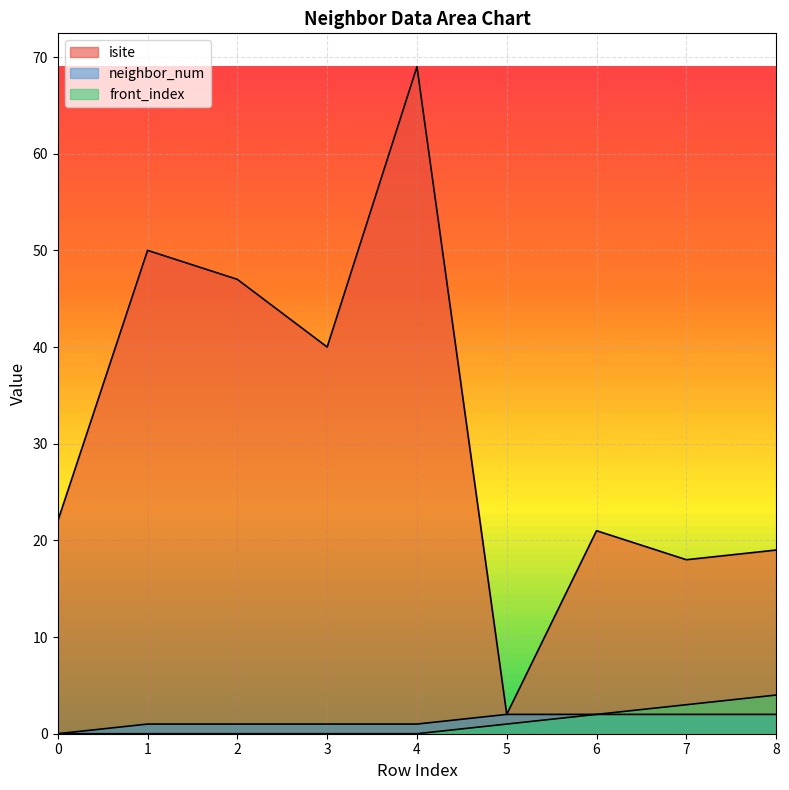

At which category is the sum across all series the highest?

4